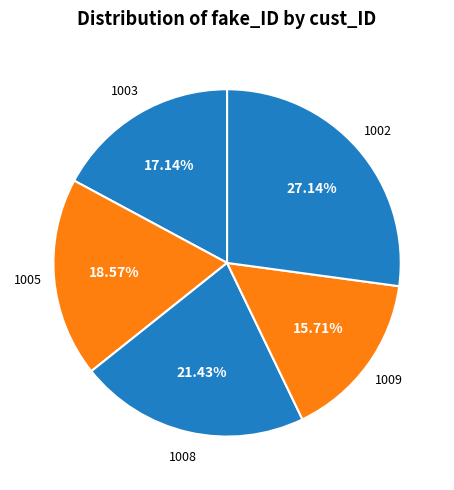

True or false: 1002 accounts for 41% of the total.

False